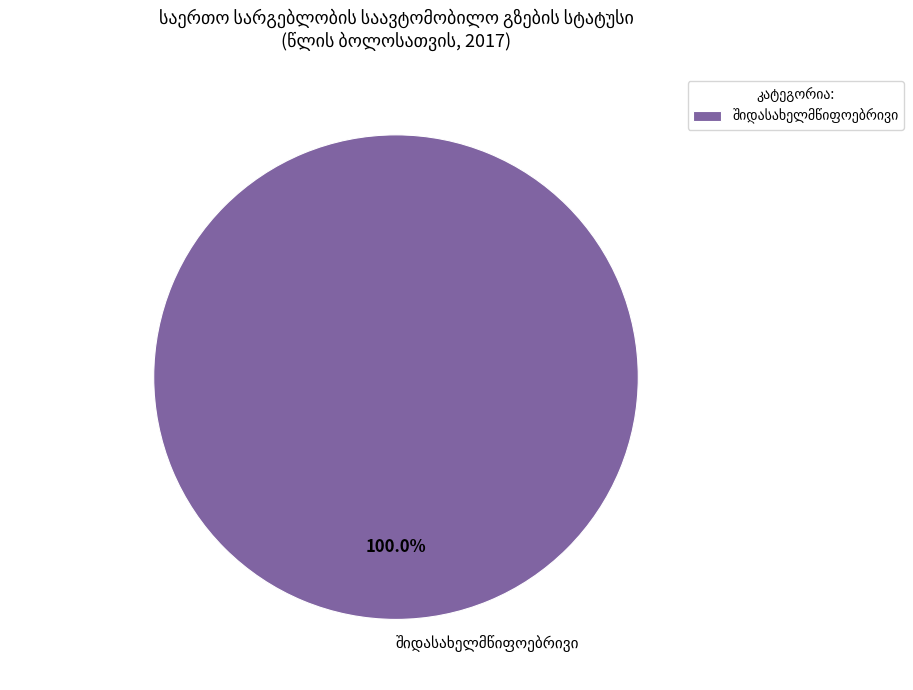

Does any single category account for the majority?

Yes